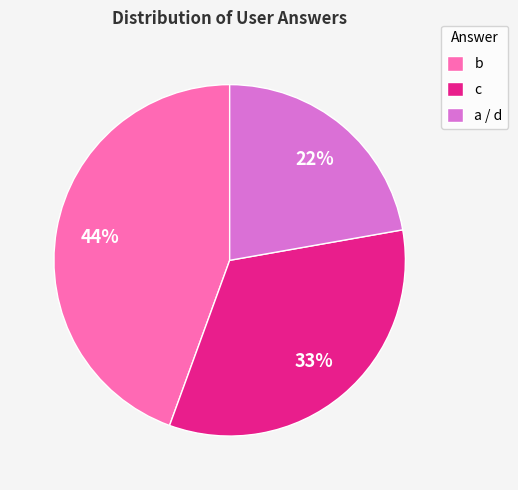

To the nearest percent, what is the average slice percentage?

33%